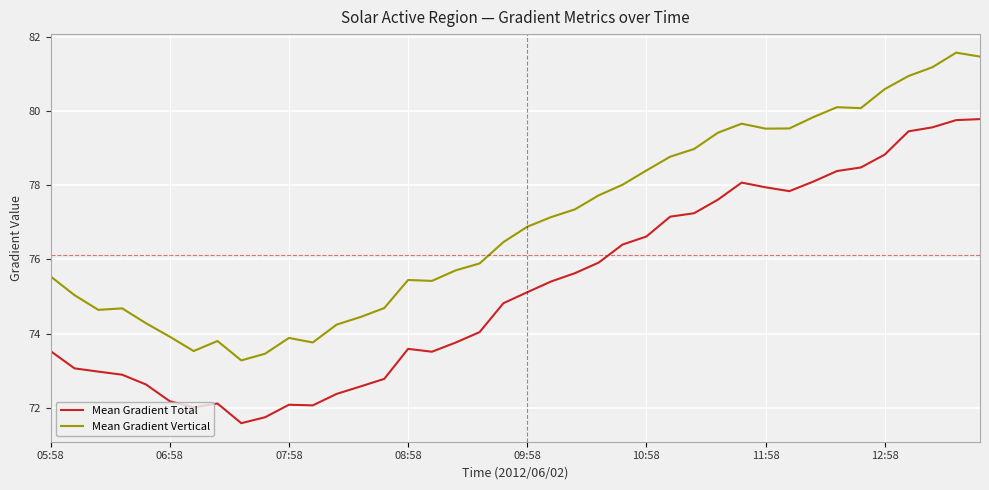

Which series has the largest total across all categories?

Mean Gradient Vertical